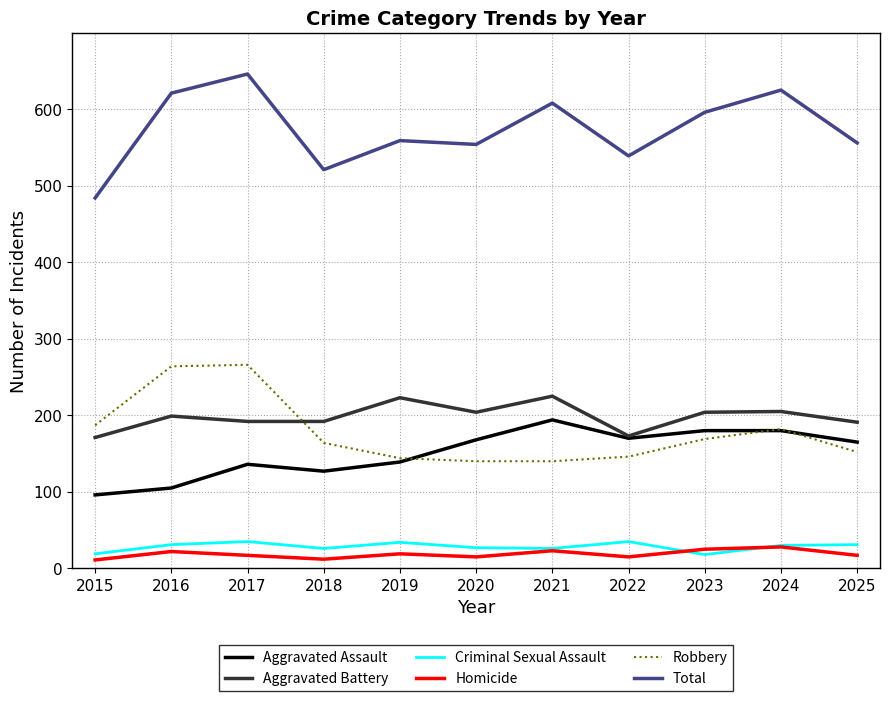

Is the value of Homicide at 2025 greater than the value of Aggravated Battery at 2017?

No